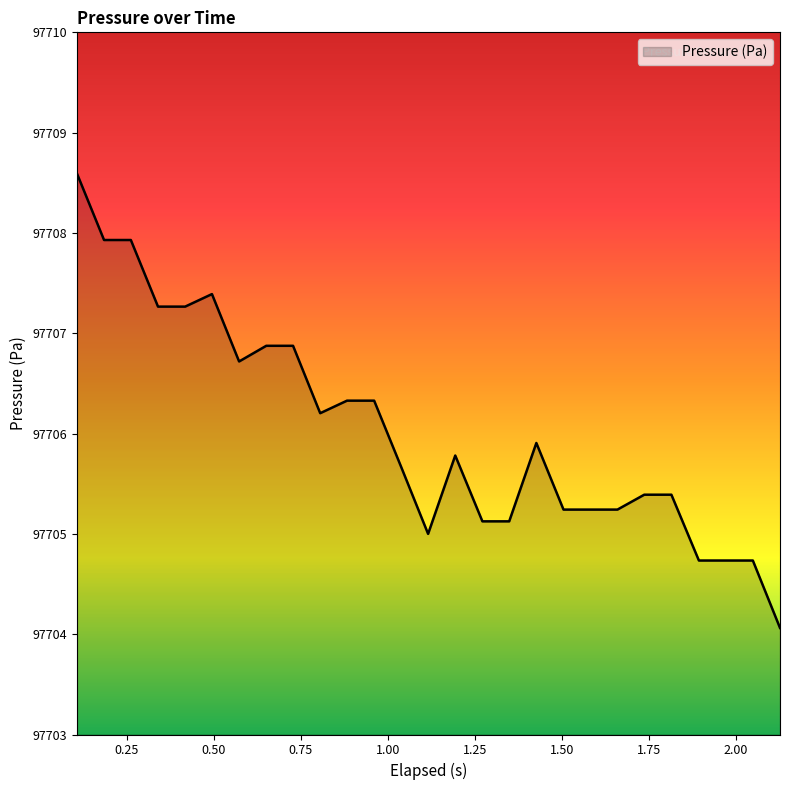

What is the minimum value shown in the chart?

97704.1